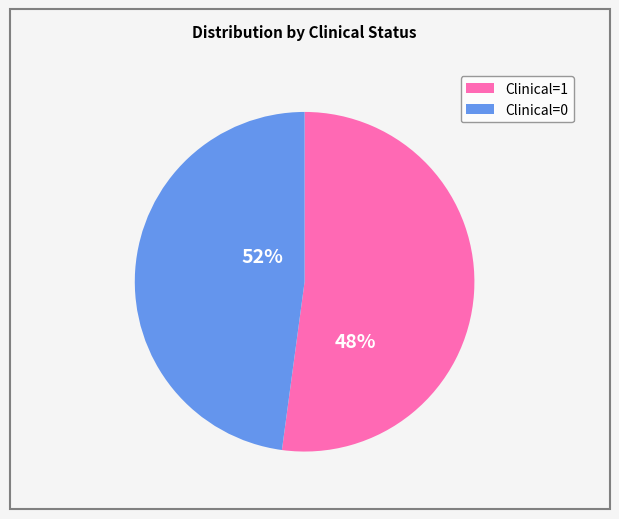

What percentage do Clinical=1 and Clinical=0 together represent?

100.0%